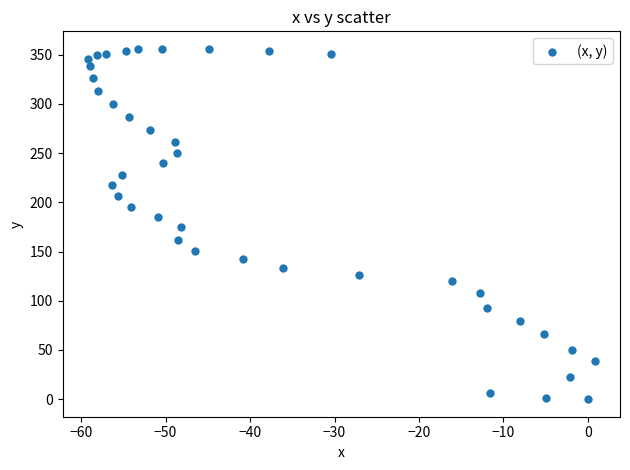

What is the range of X values (max minus min)?

60.0